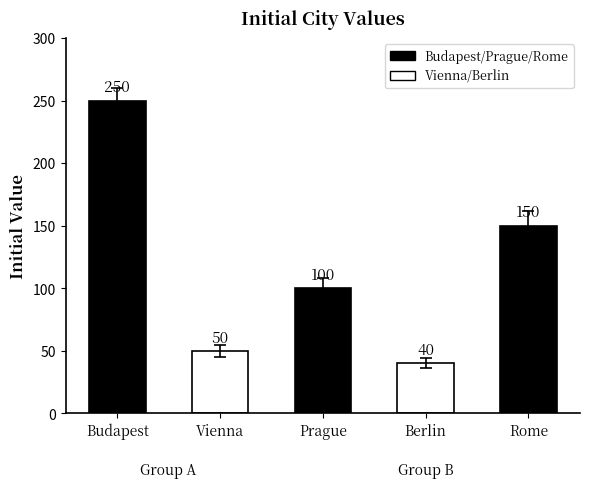

Reading left to right, what are all the values shown in this chart?

250	50	100	40	150